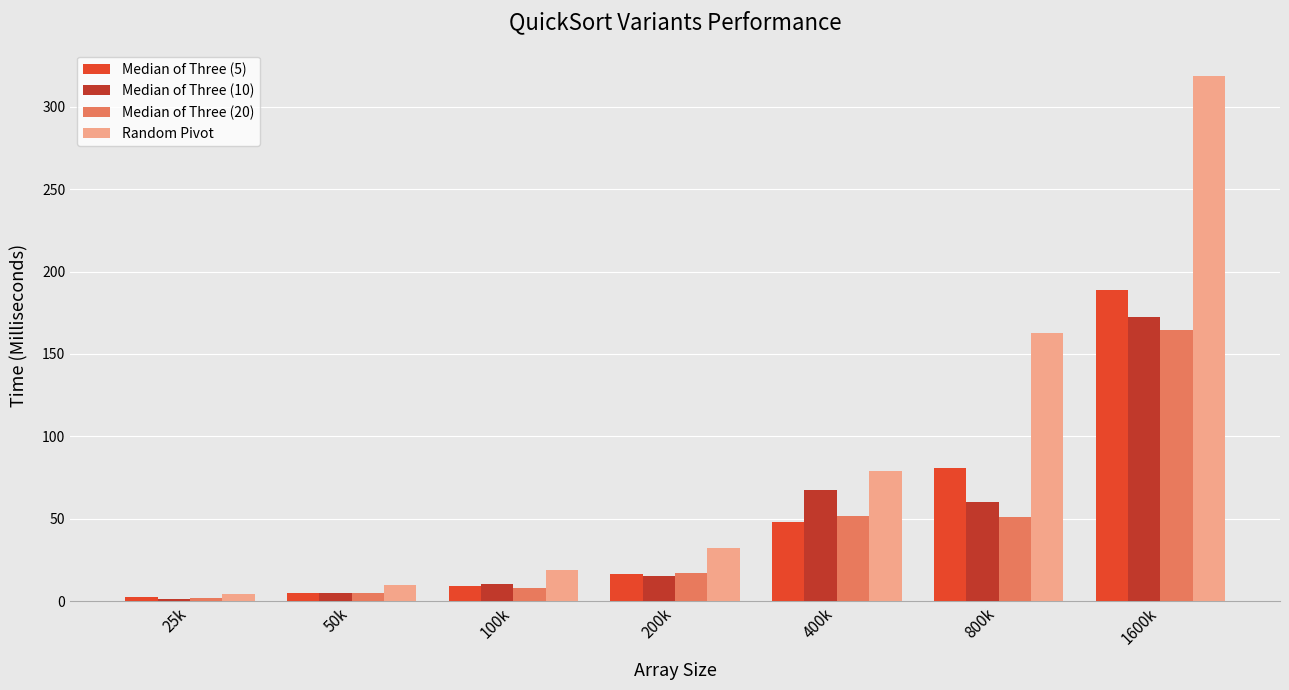

What is the difference between the maximum and second lowest values in the Median of Three (10) series?

167.4